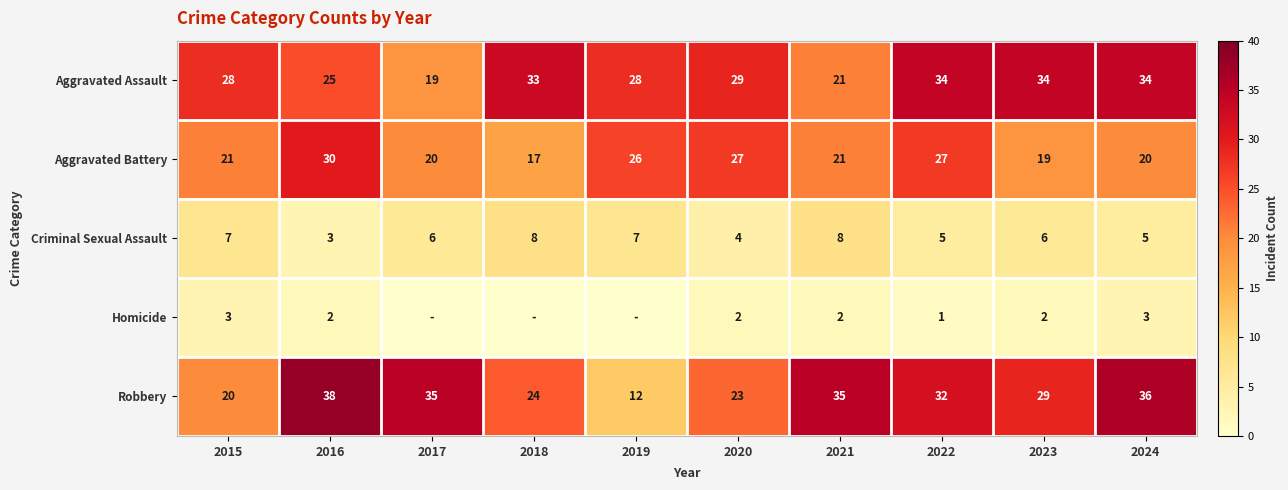

How many categories are shown in the chart?

10